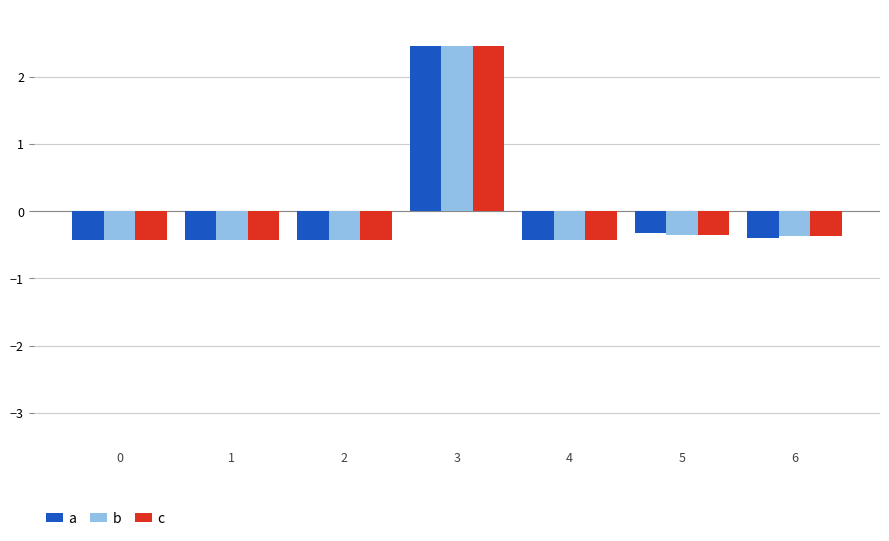

Which category has the highest value across all series?

3